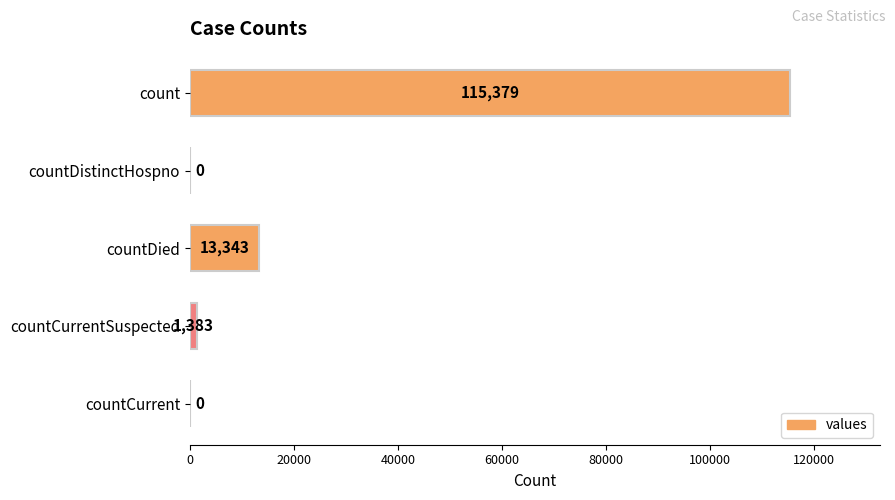

The value at countCurrentSuspected is 1383. True or false?

True